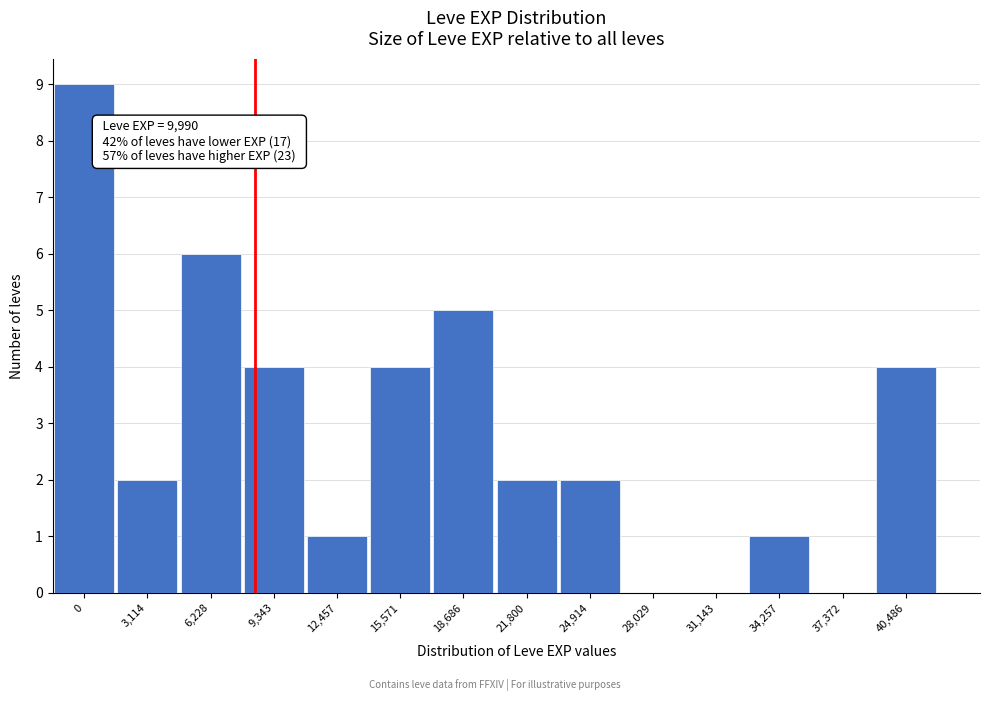

Reading right to left, list all the values displayed in this chart.

40,486=4	37,372=0	34,257=1	31,143=0	28,029=0	24,914=2	21,800=2	18,686=5	15,571=4	12,457=1	9,343=4	6,228=6	3,114=2	0=9